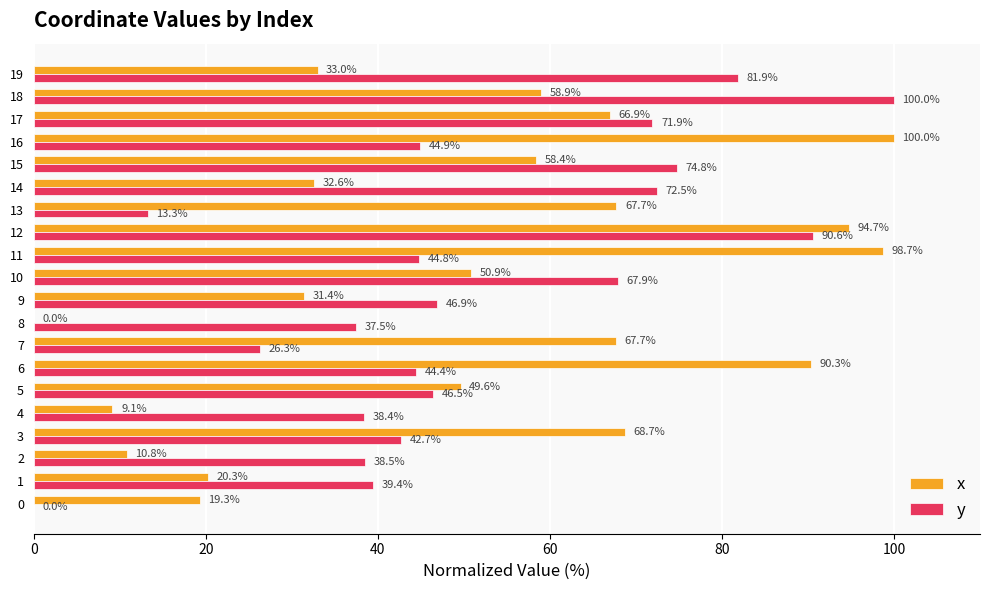

At which category is the sum across all series the highest?

12